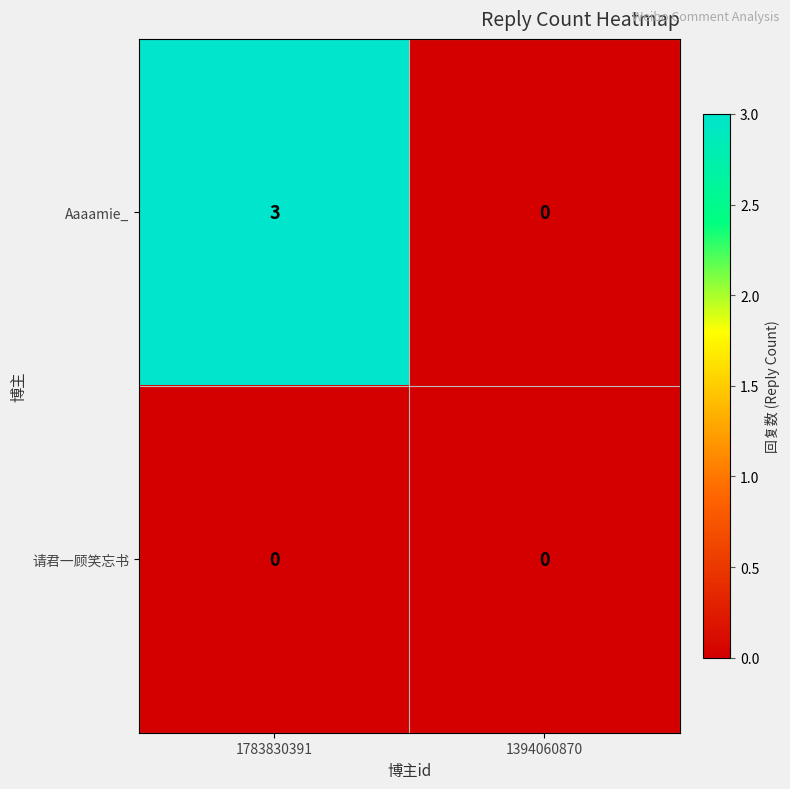

The 请君一顾笑忘书 series shows 0 at 1783830391. True or false?

True